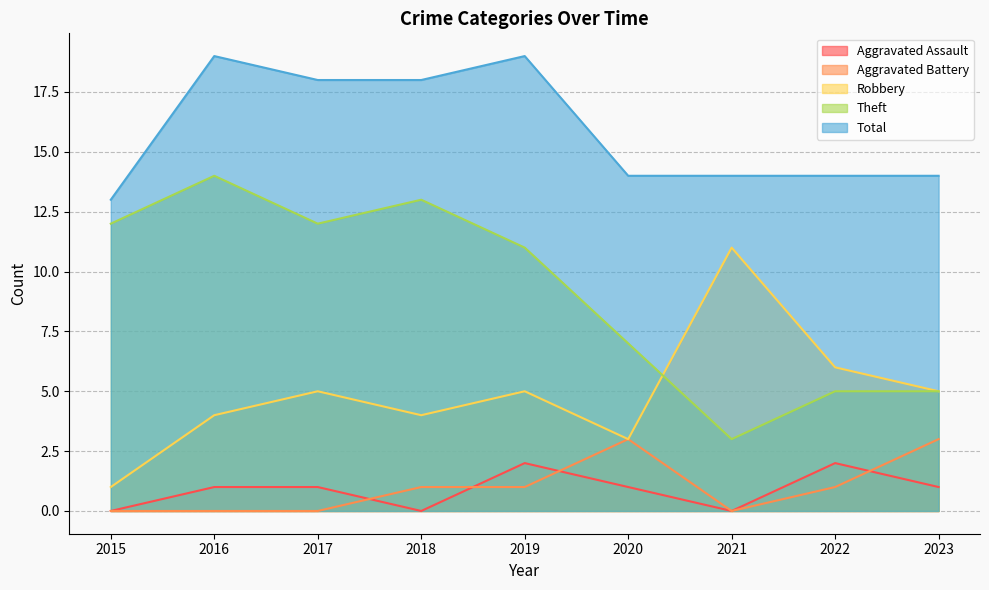

What is the difference between the maximum and second lowest values in the Aggravated Assault series?

2